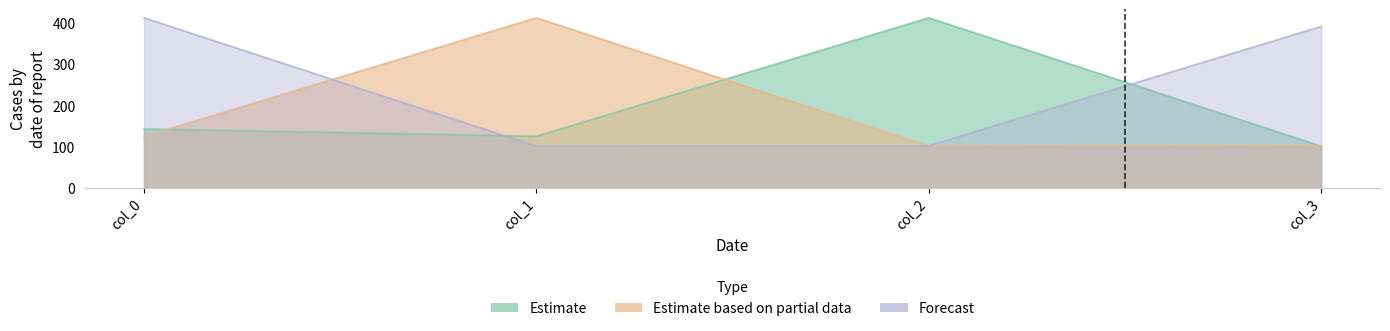

Is the value of Estimate at col_3 greater than the value of Estimate based on partial data at col_2?

No